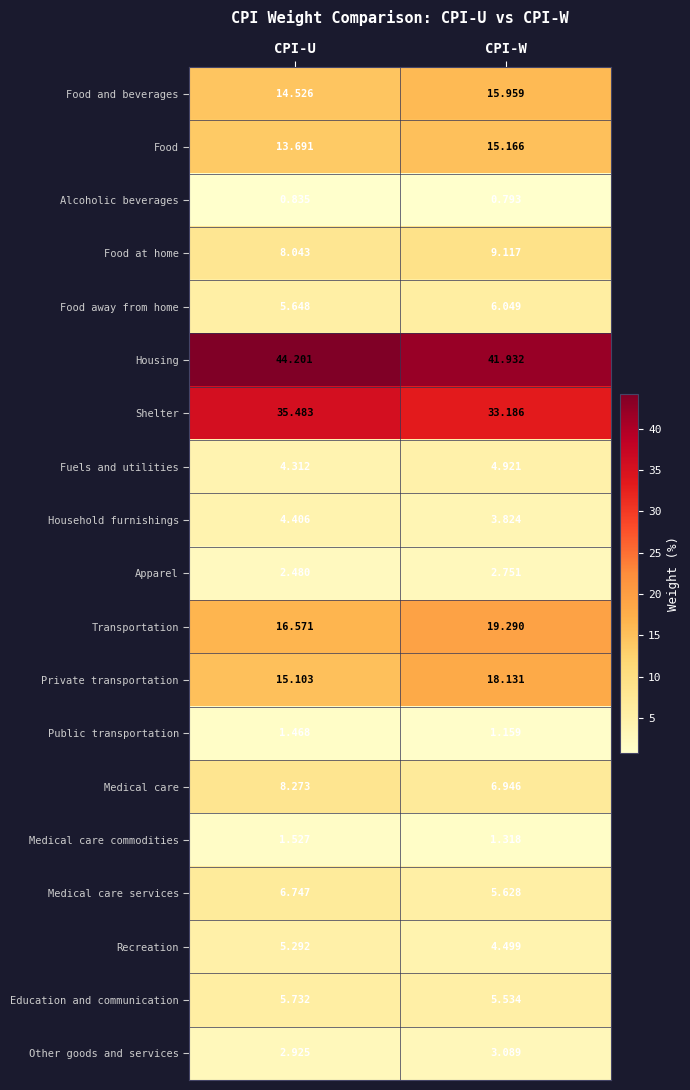

What is the spread (max minus min) of values at CPI-W?

41.1